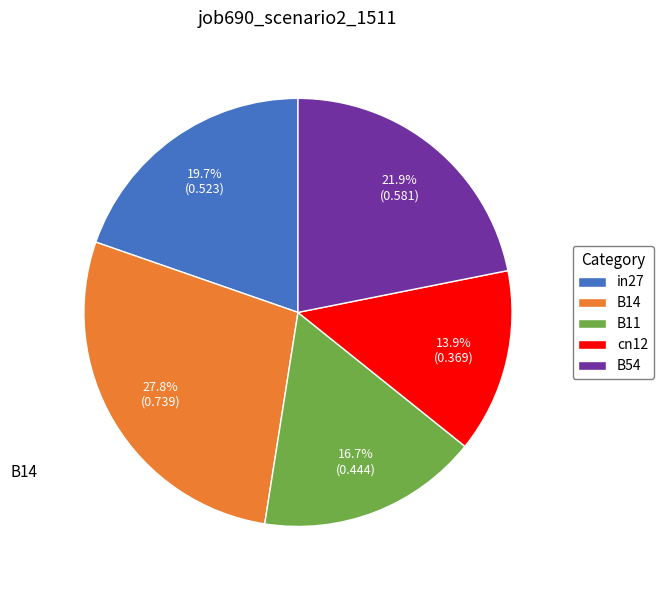

Which has a higher value, B54 or B11?

B54